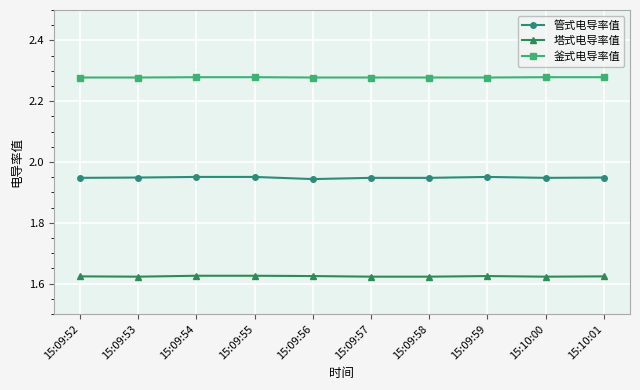

Is it true that 管式电导率值 equals 0.5 at 15:09:53?

False